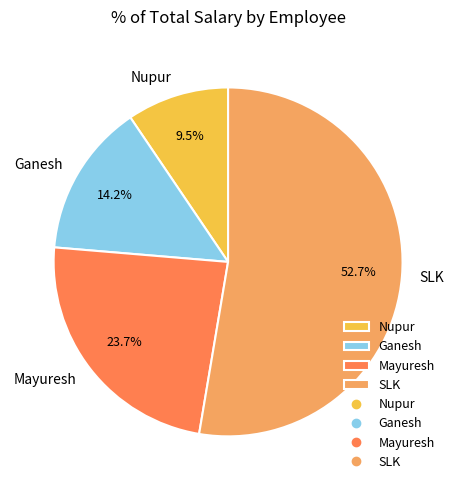

To the nearest percent, what is the combined percentage of Ganesh and Nupur?

24%